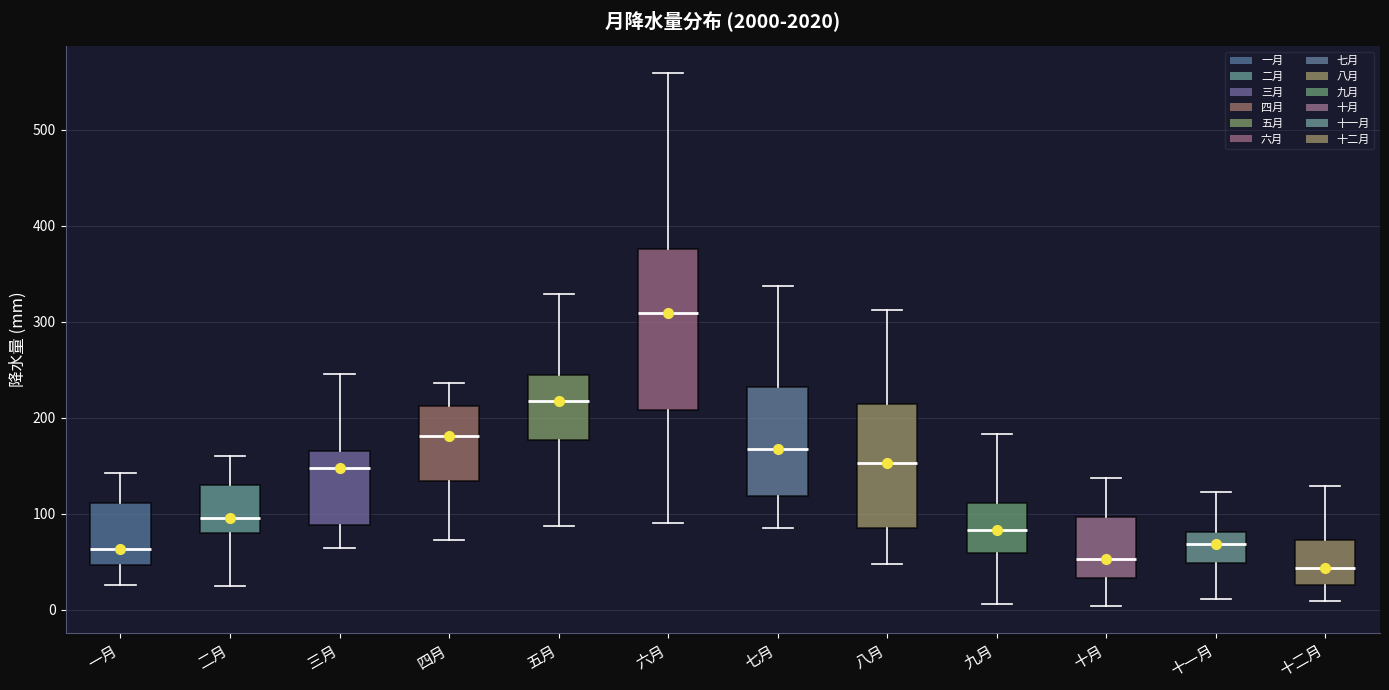

Where is the upper edge of the box for 一月 on the y-axis? The values are not printed on the chart, so give them approximately, as read against the axis.

110